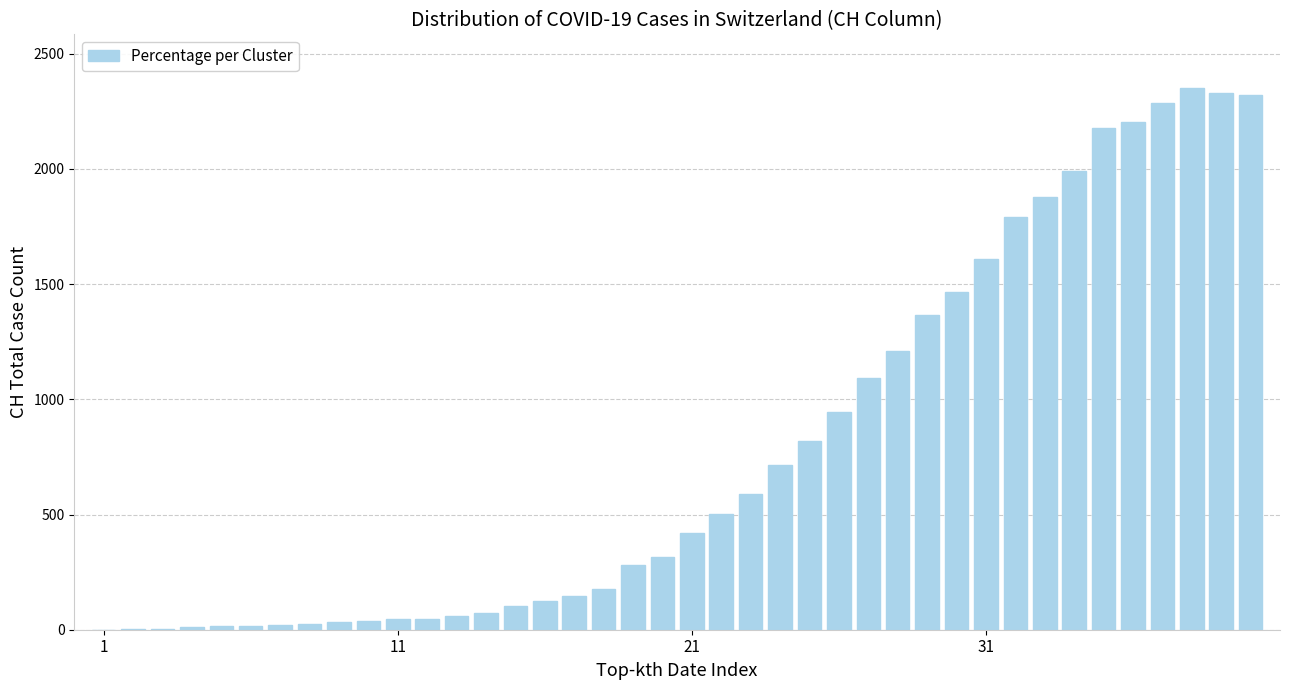

What is the maximum value shown in the chart?

2349